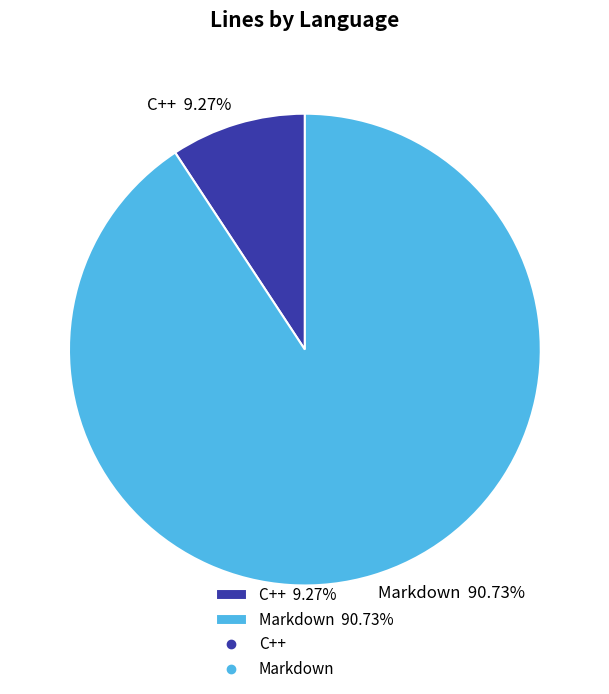

Is C++ the majority of the pie?

No